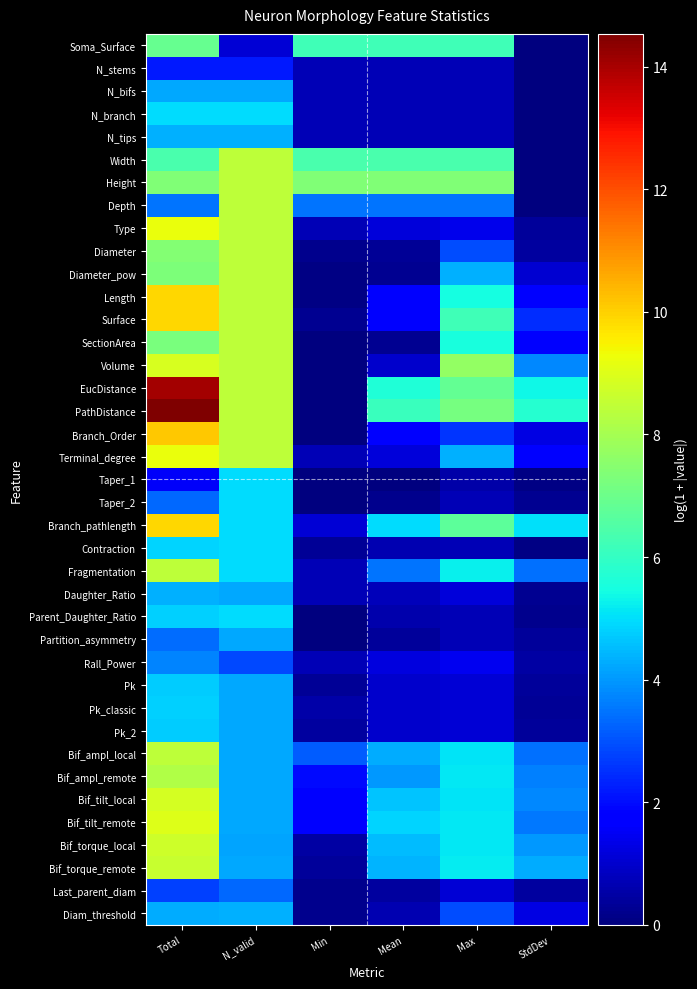

What is the sum of the N_branch values at Mean and Max?

1.4